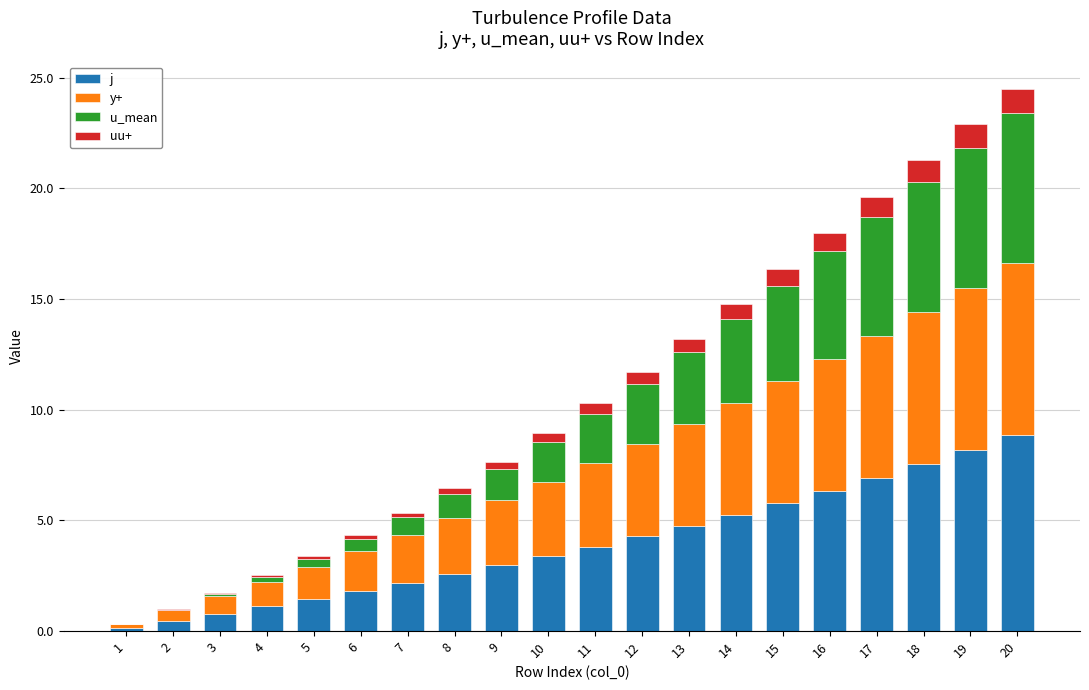

Does the chart contain stacked bars?

Yes